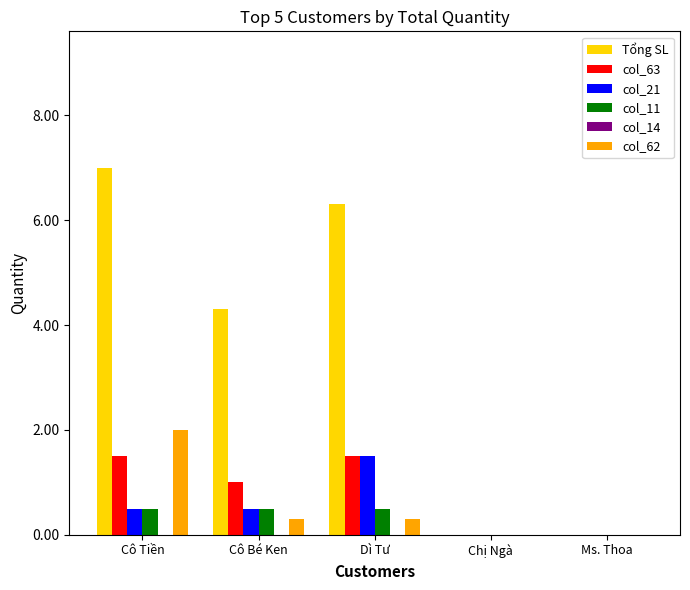

What is the maximum value shown in the chart?

7.0